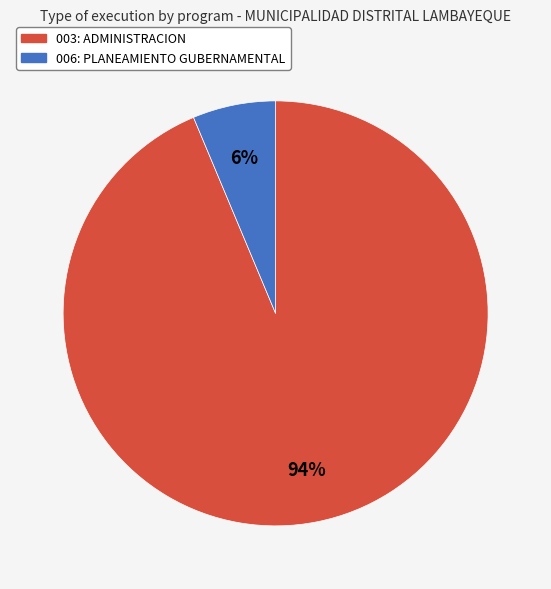

What is the ratio of the value at 006: PLANEAMIENTO GUBERNAMENTAL to the value at 003: ADMINISTRACION?

0.1